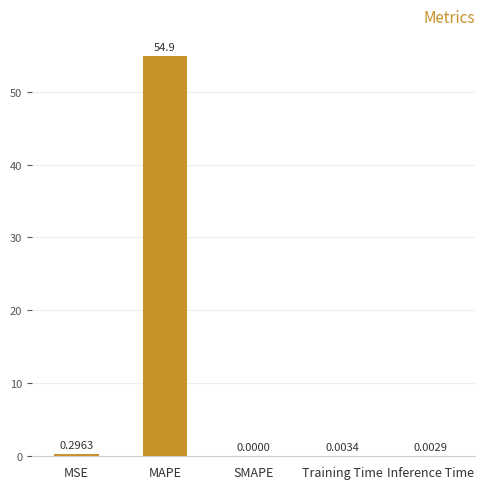

How many values are above zero?

4